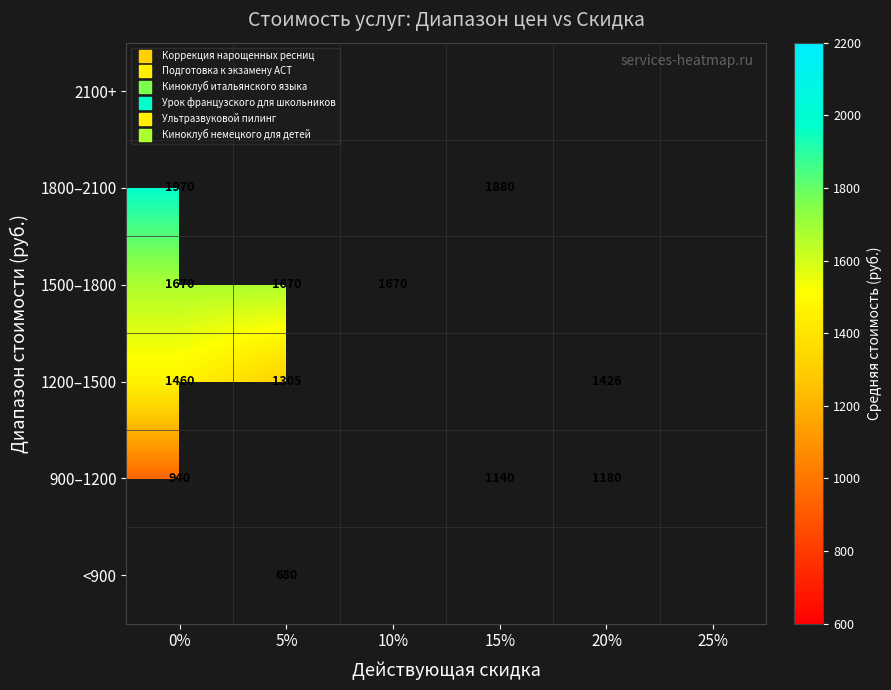

Where is 900–1200 nearest to the value 1060?

15%